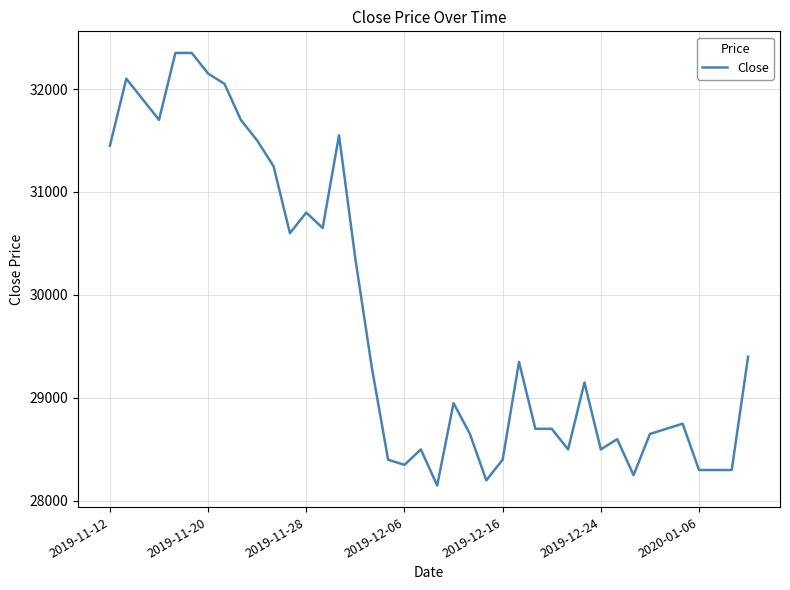

What is the minimum value shown in the chart?

28150